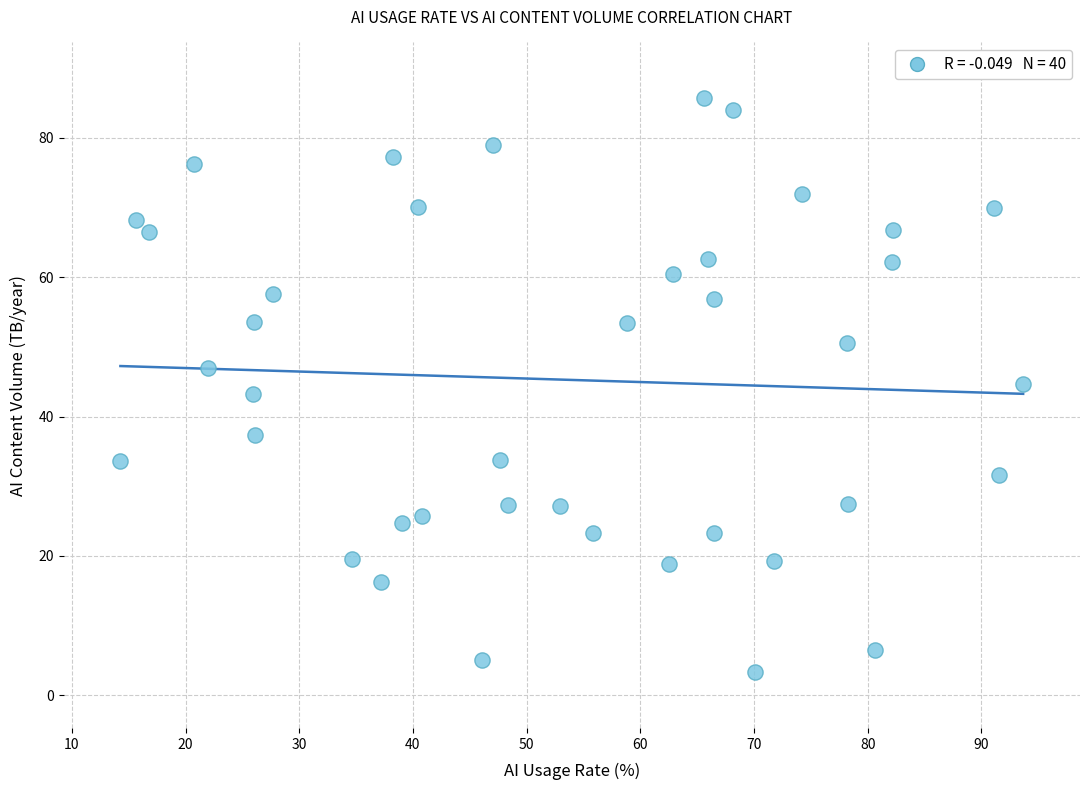

What is the range of Y values (max minus min)?

82.3